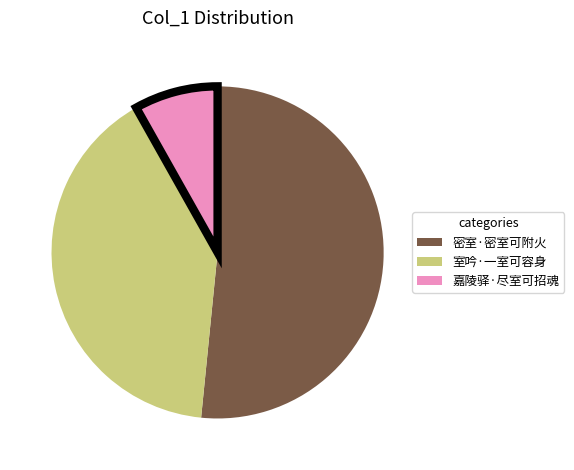

Is the sum of 密室·密室可附火 and 室吟·一室可容身 greater than half?

Yes